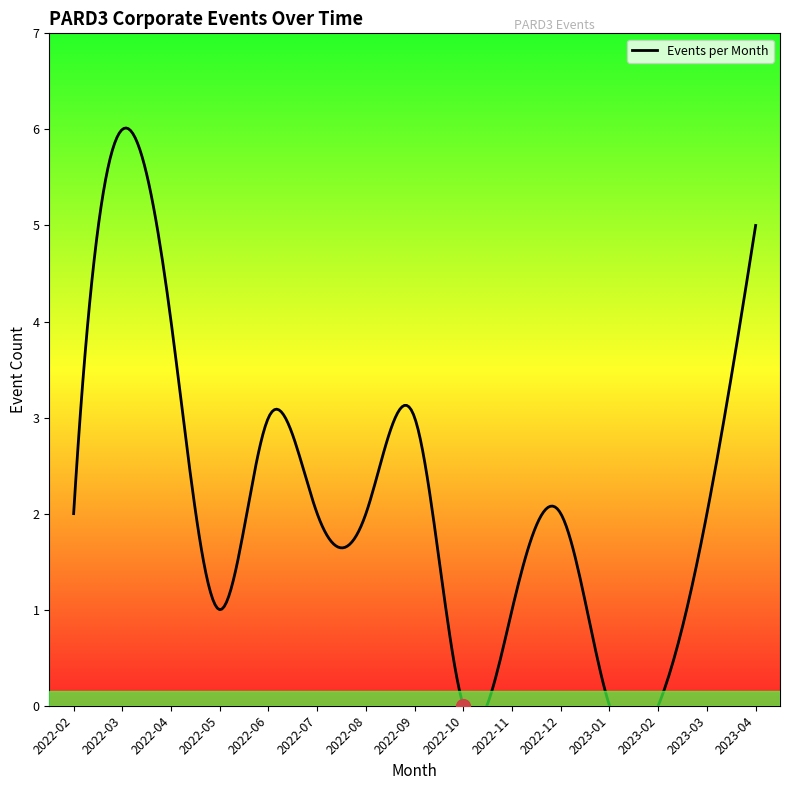

True or false: the data shows 1 at 2021-12.

False